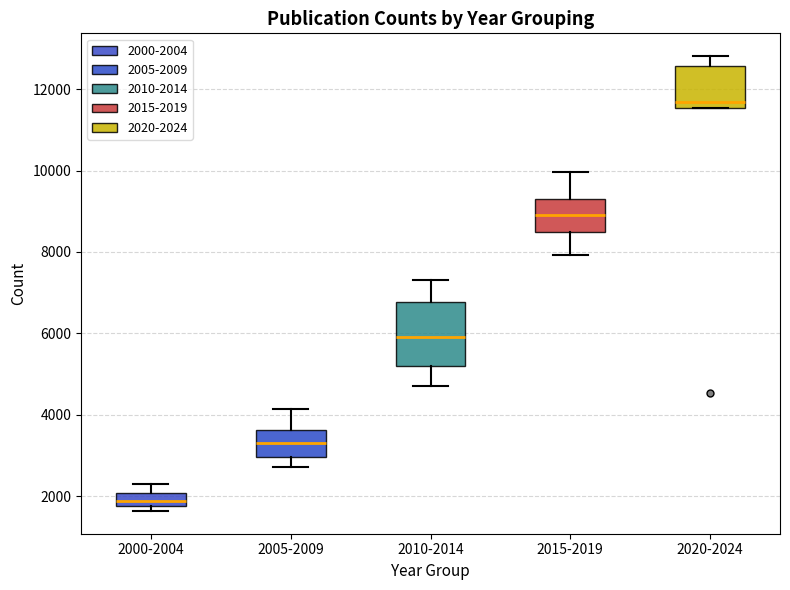

Where is the lower edge of the box for 2015-2019 on the y-axis? The values are not printed on the chart, so give them approximately, as read against the axis.

8600